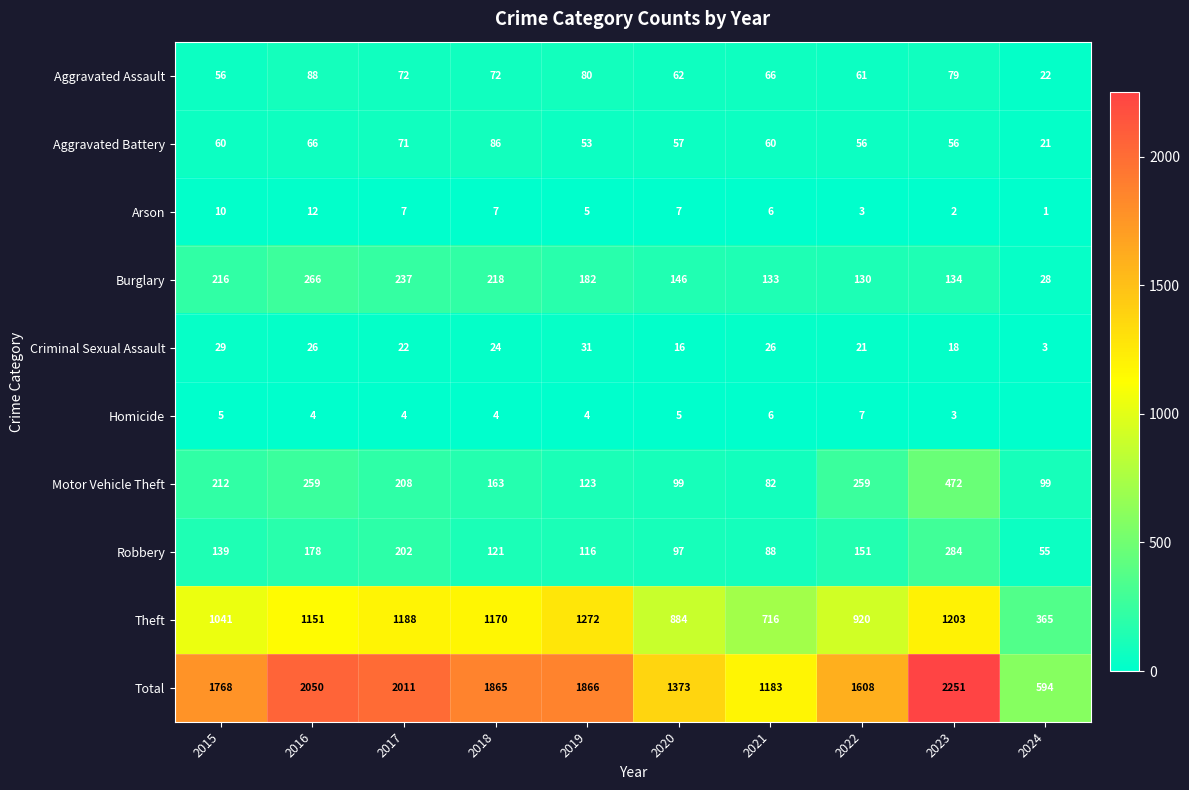

How many data points does each series have?

10